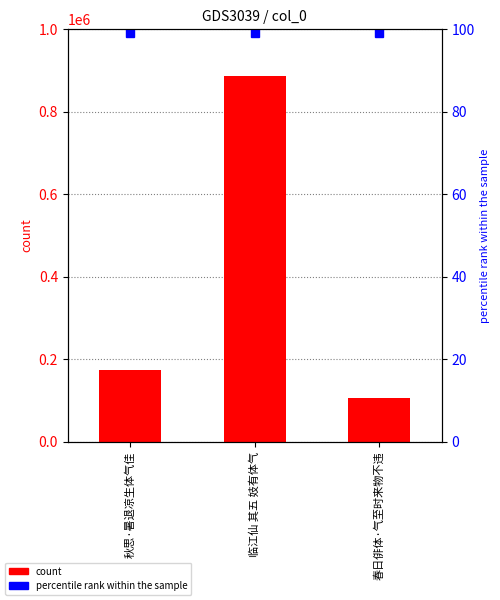

Count the number of values greater than 172592.

1